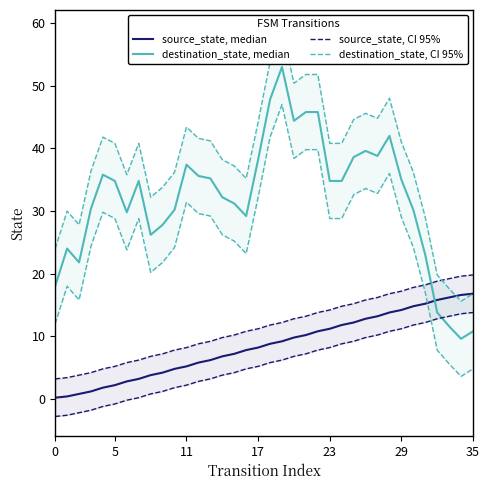

What is the label of the 1st point from the right?

35